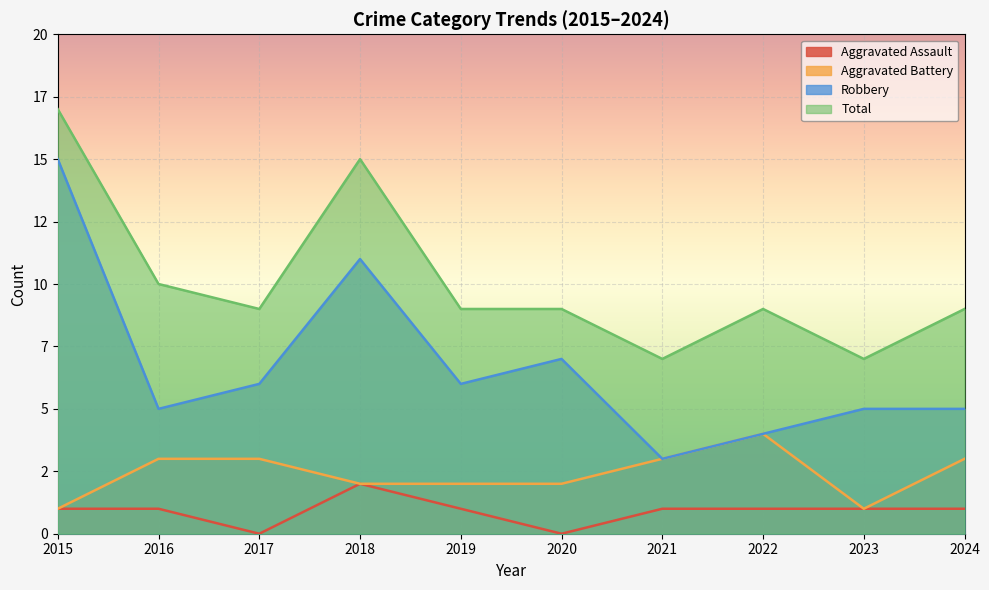

Which series has the largest total across all categories?

Total